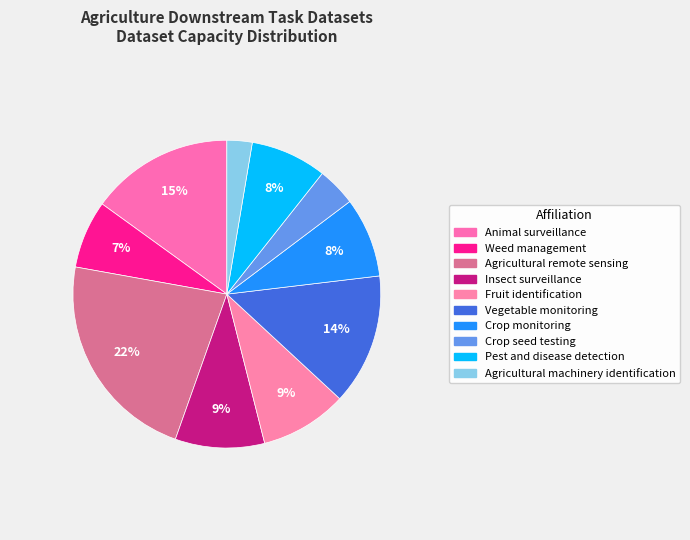

Count the number of slices in the pie.

10